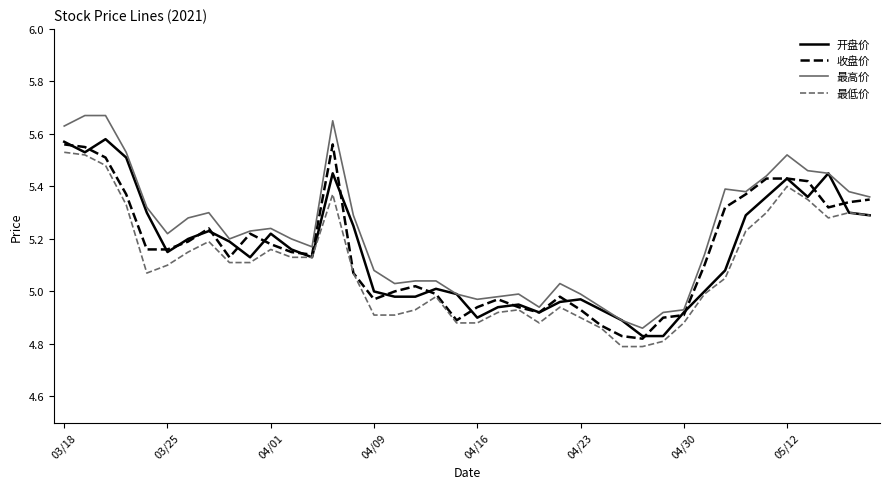

Which series has the largest range (max minus min)?

最高价